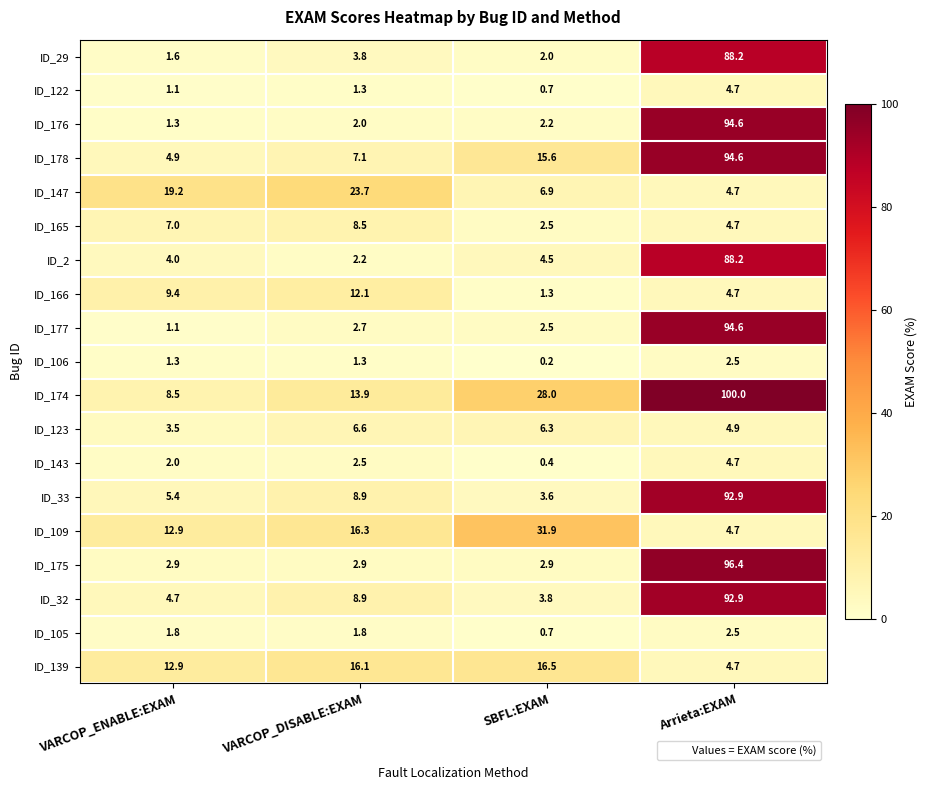

What is the maximum value shown in the chart?

100.0